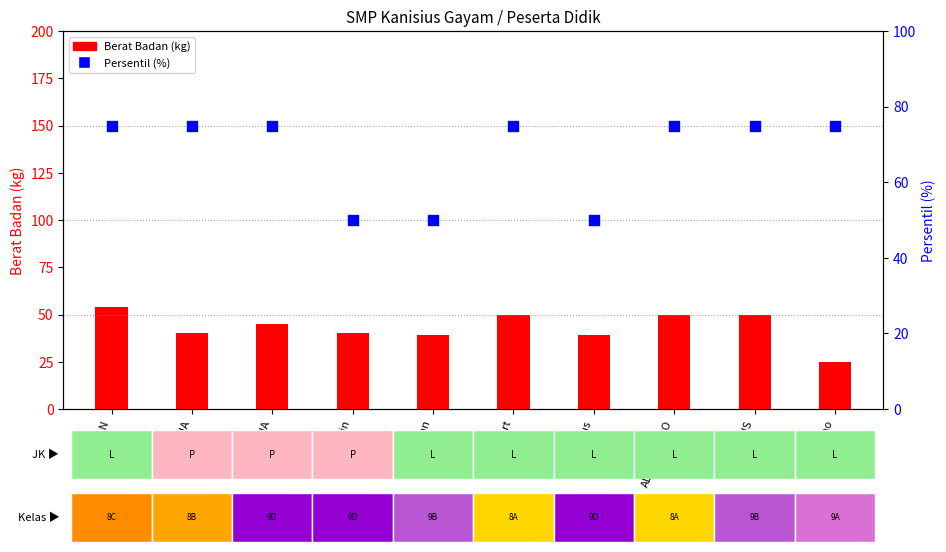

Which series has the widest spread of Y values?

Berat Badan (kg)